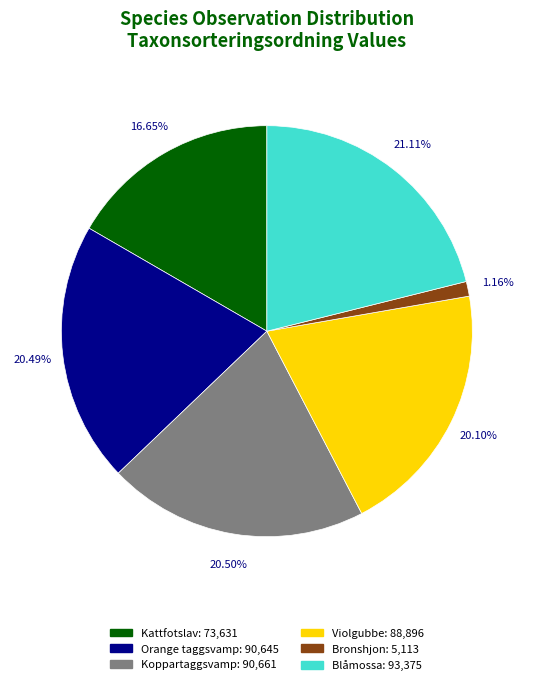

Approximately how many times larger is the value at Koppartaggsvamp compared to Violgubbe?

1.0